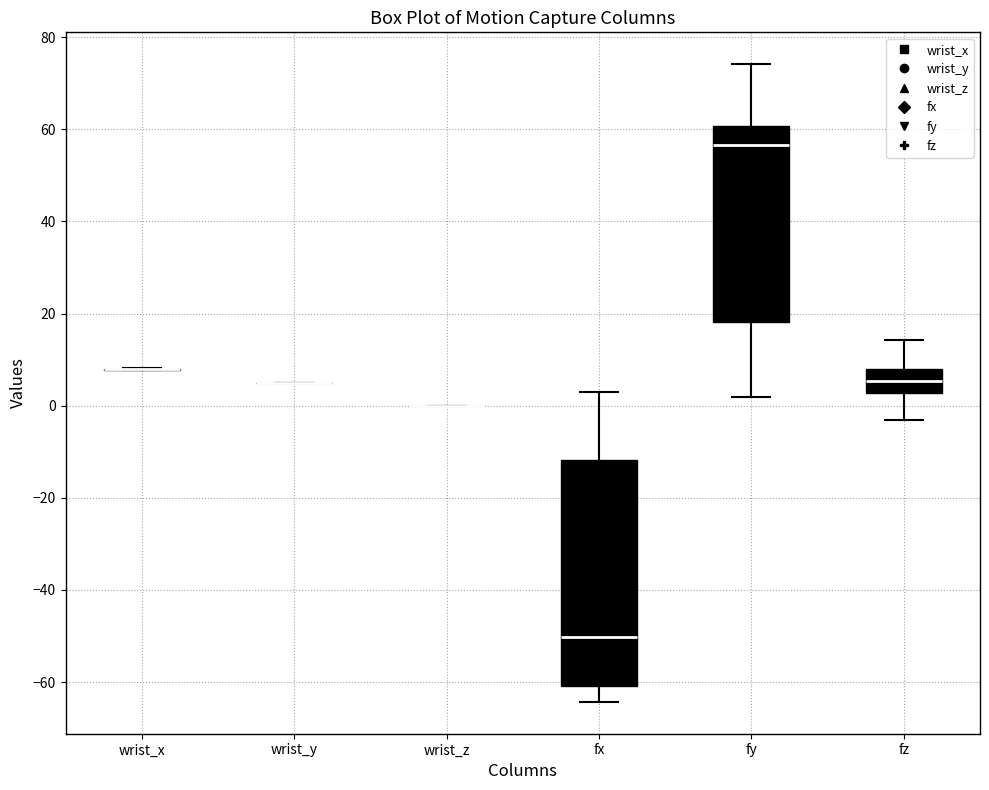

Where does the upper whisker of the box for fy end on the y-axis? The values are not printed on the chart, so give them approximately, as read against the axis.

74